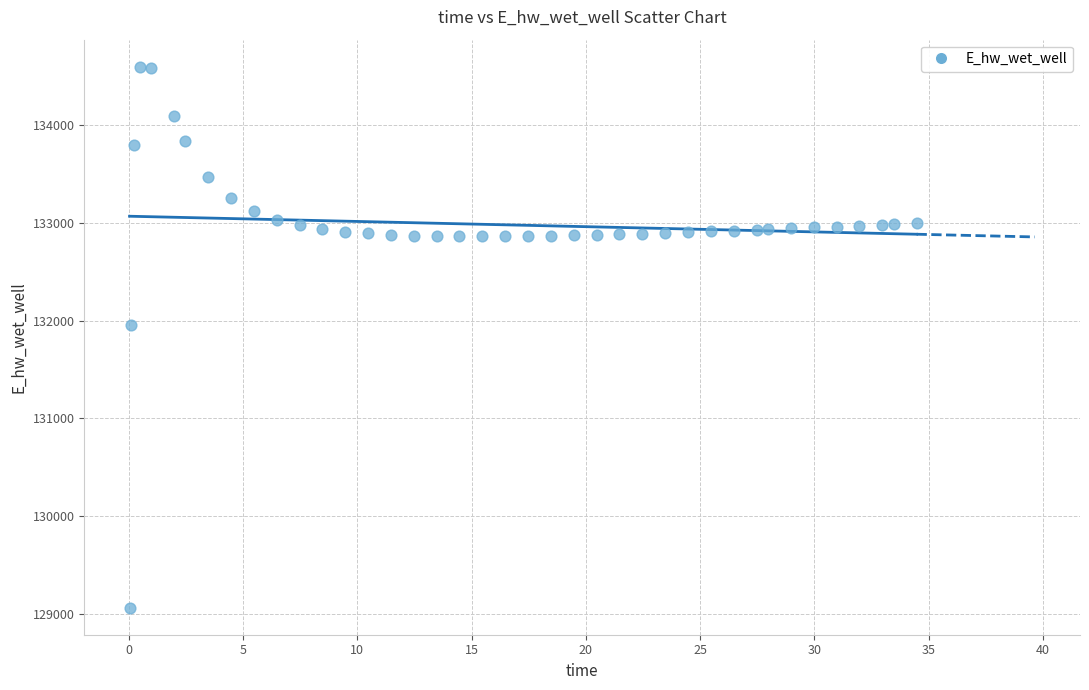

What Y value in the scatter plot is closest to 131830?

131951.3